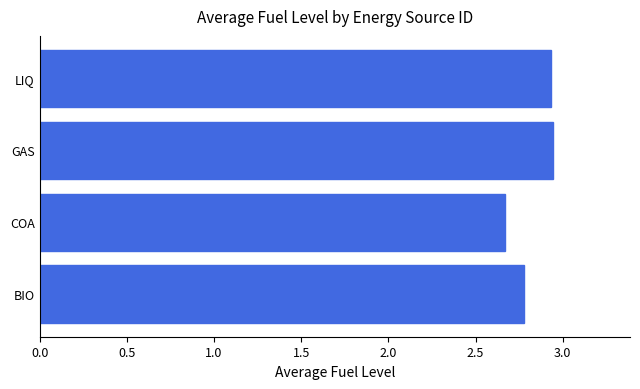

At which category does the chart reach its minimum across all series?

COA